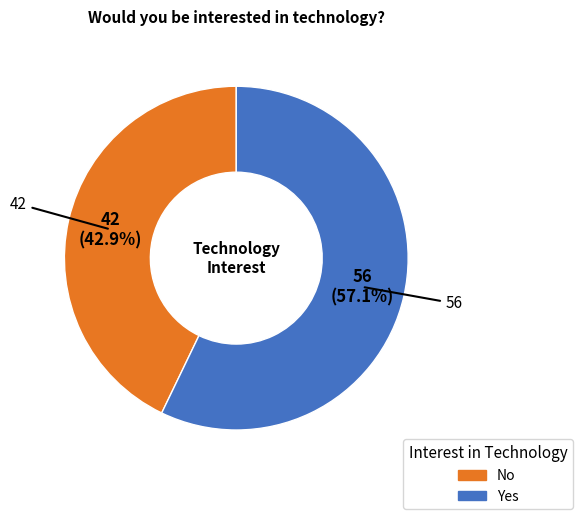

Is it true that Yes is 45% of the pie?

False